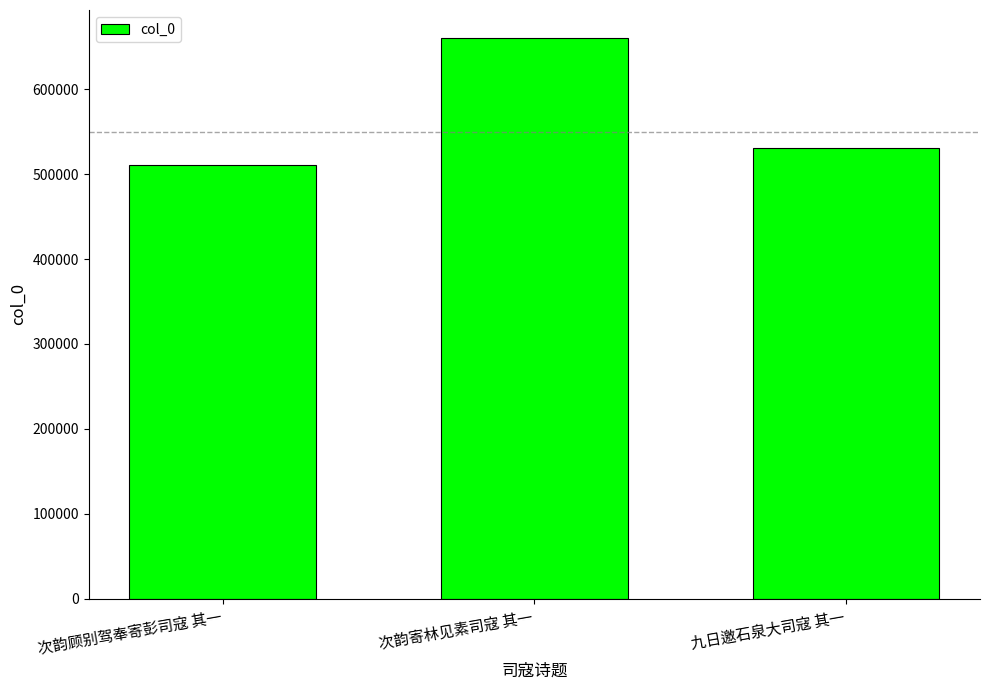

What is the label of the 2nd bar from the right?

次韵寄林见素司寇 其一